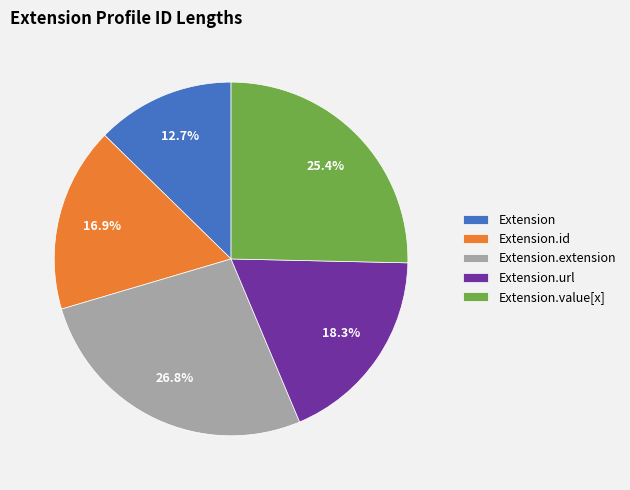

The Extension.id slice represents 8% of the pie. True or false?

False